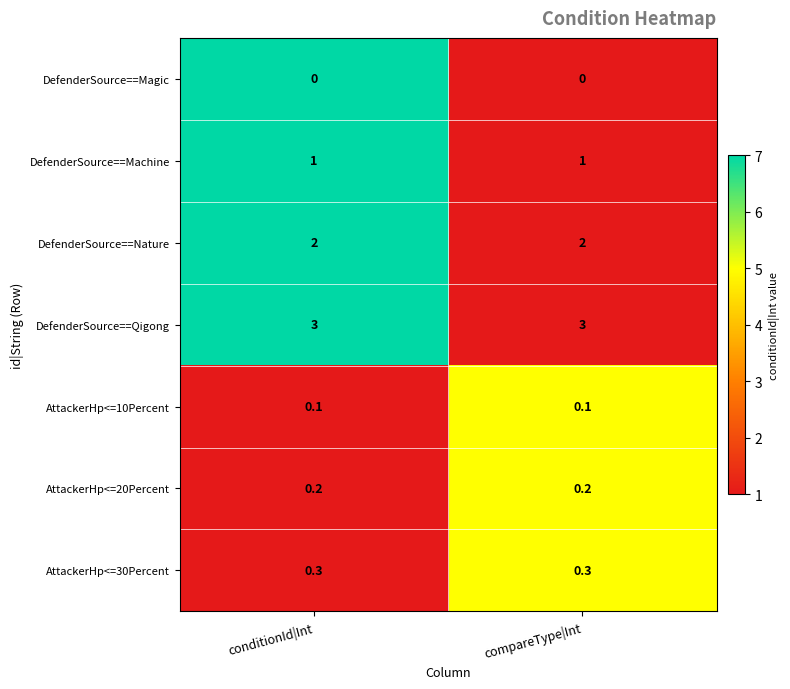

Count the number of categories in the chart.

2